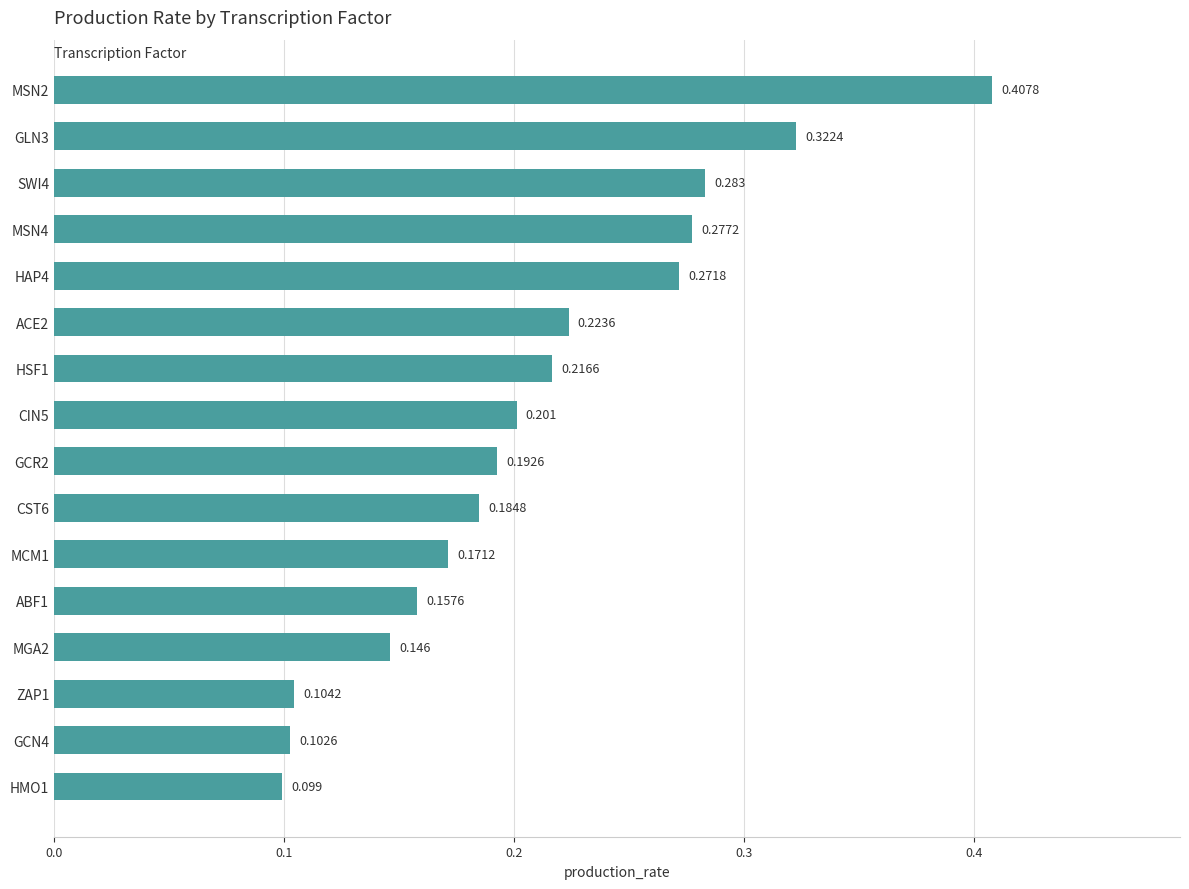

Rank the categories by value from highest to lowest.

MSN2, GLN3, SWI4, MSN4, HAP4, ACE2, HSF1, CIN5, GCR2, CST6, MCM1, ABF1, MGA2, ZAP1, GCN4, HMO1